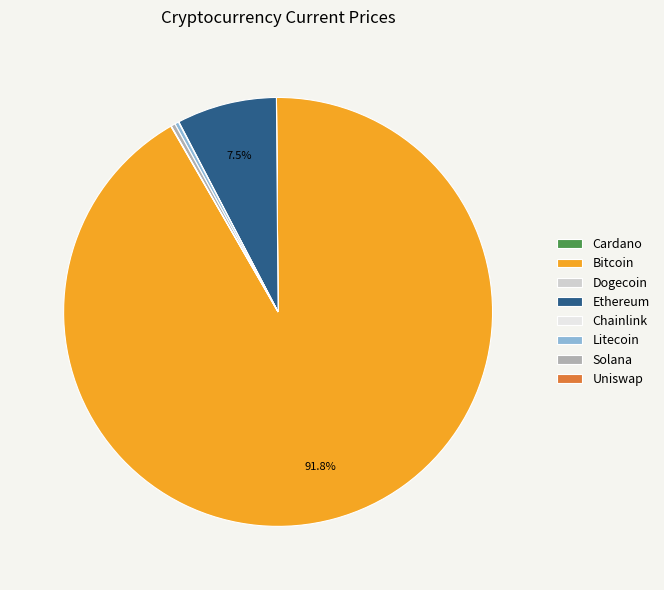

Is the sum of Bitcoin and Litecoin greater than half?

Yes